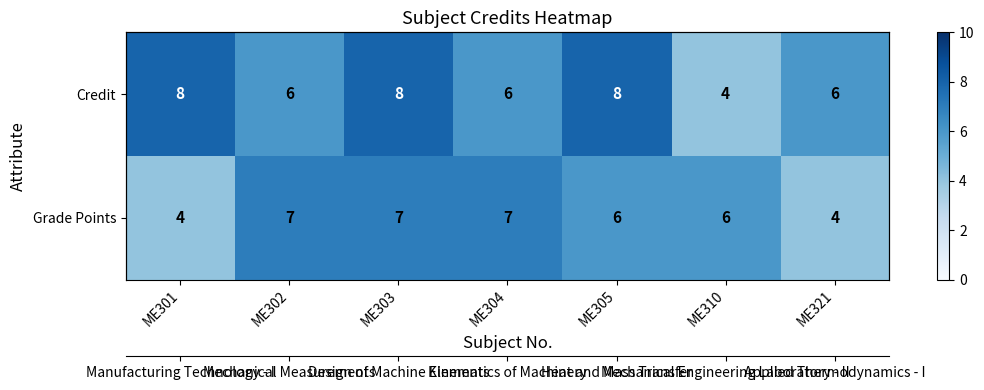

What is the smallest value displayed?

4